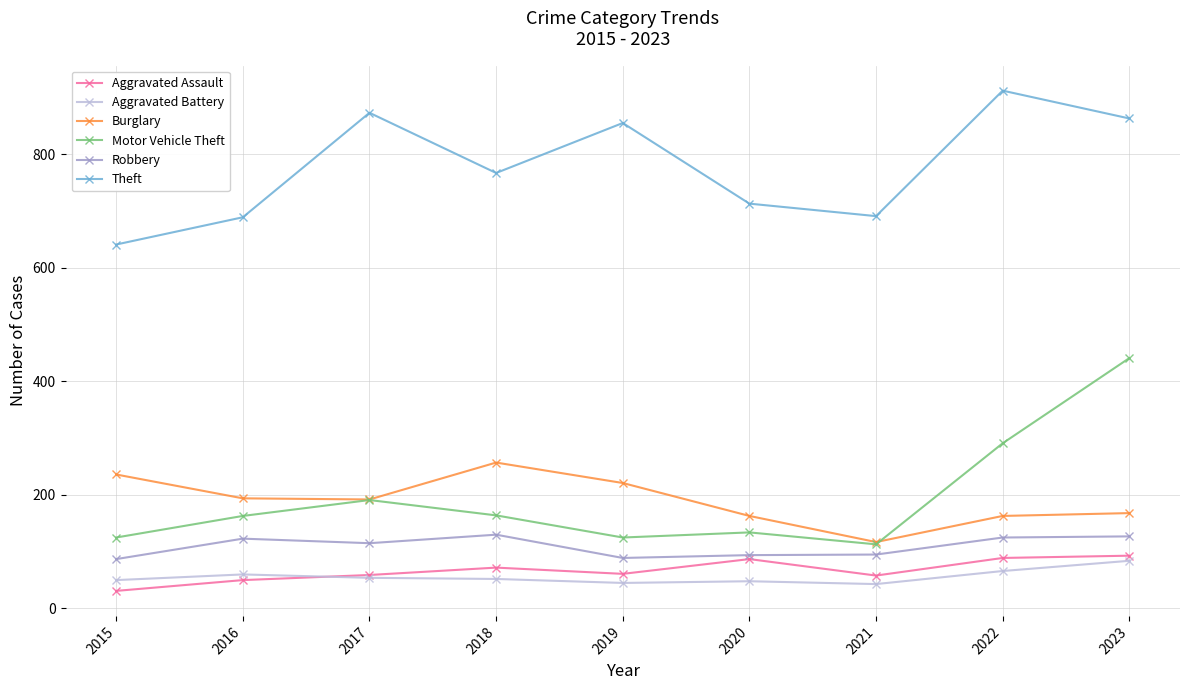

What is the minimum value for Theft?

641